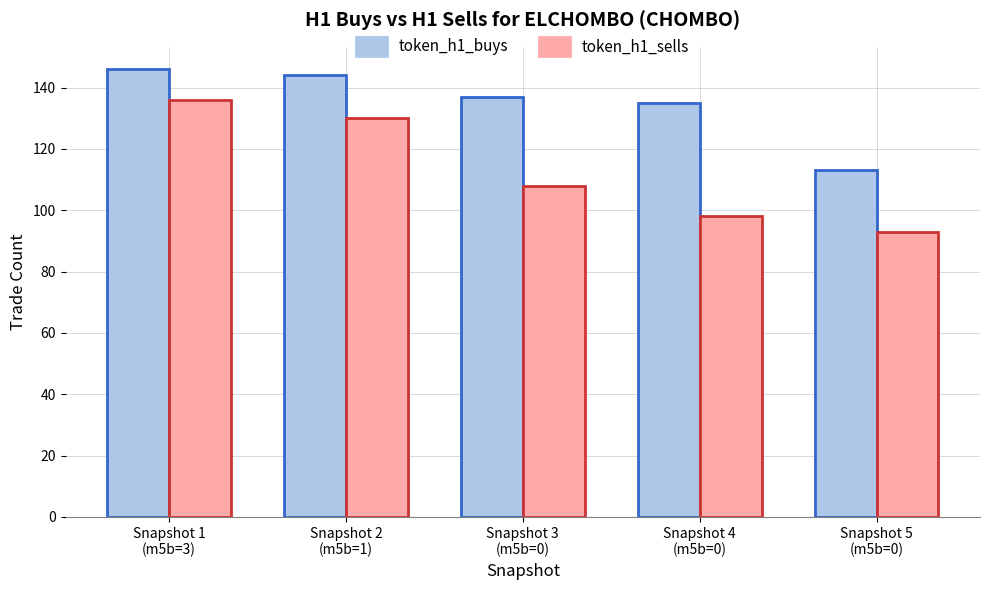

What is the average value of the token_h1_sells series?

113